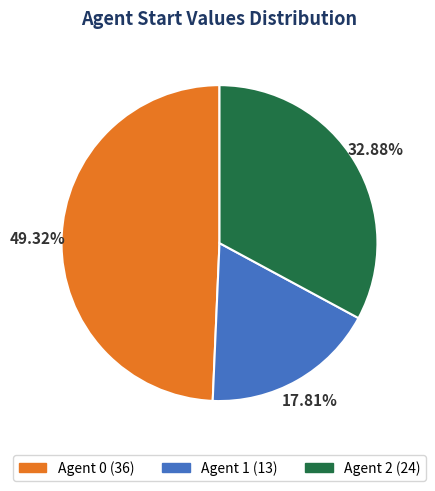

Does any single category account for the majority?

No